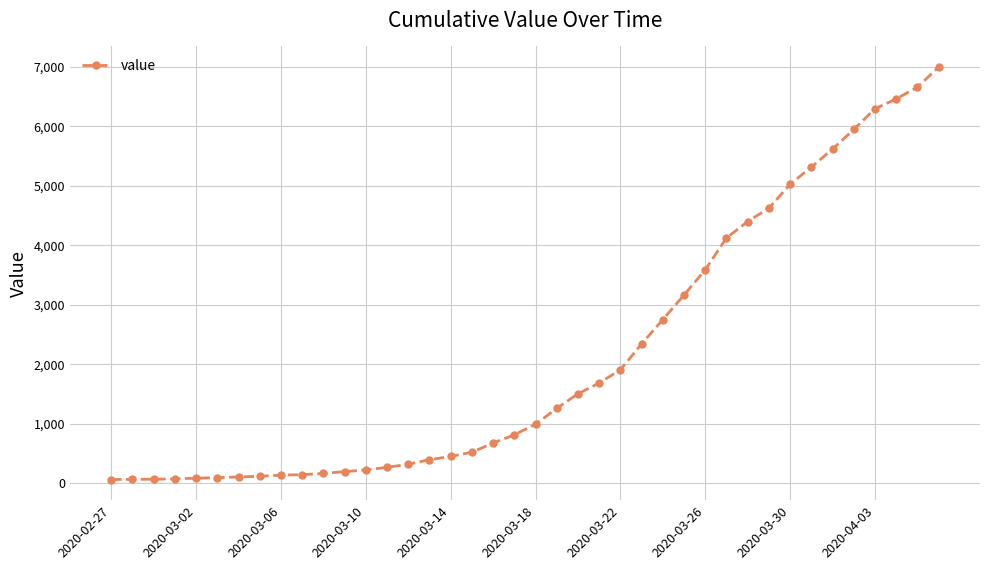

What is the difference between the maximum and minimum values?

6931